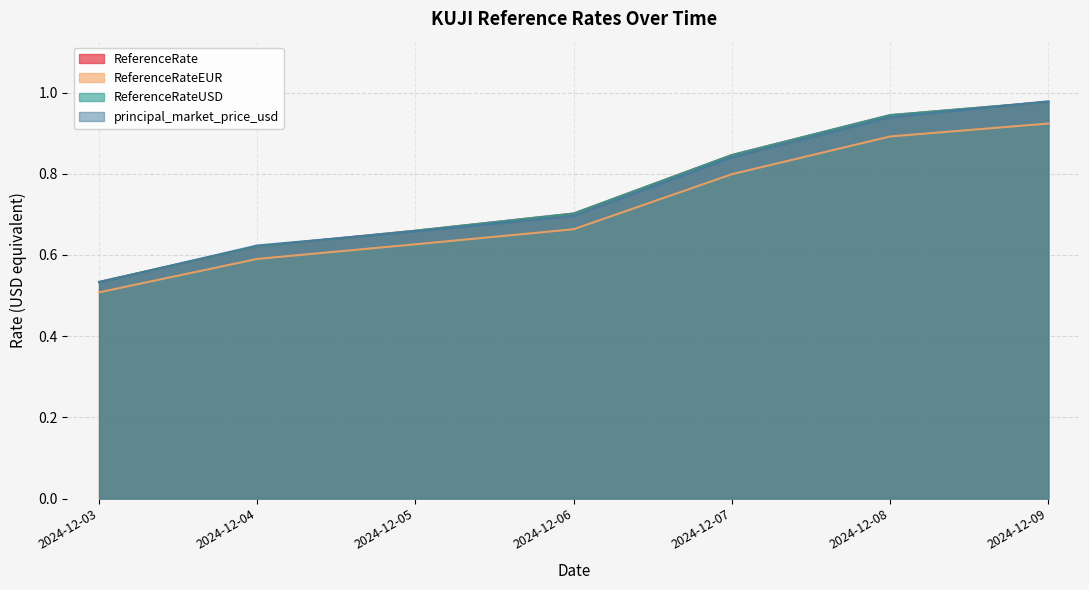

At 2024-12-06, list the series in order from largest to smallest.

ReferenceRate, ReferenceRateUSD, principal_market_price_usd, ReferenceRateEUR